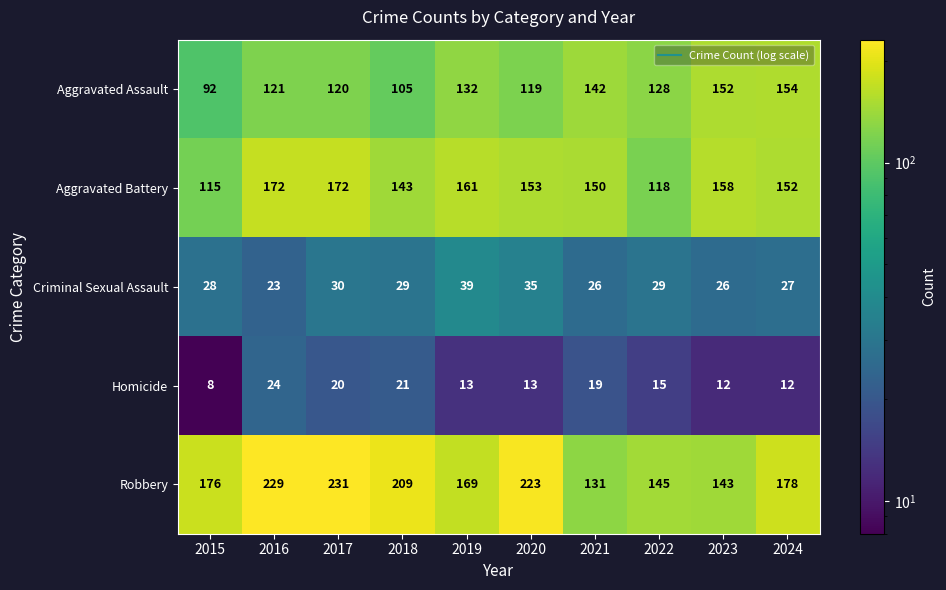

What is the total value across all series at 2023?

491